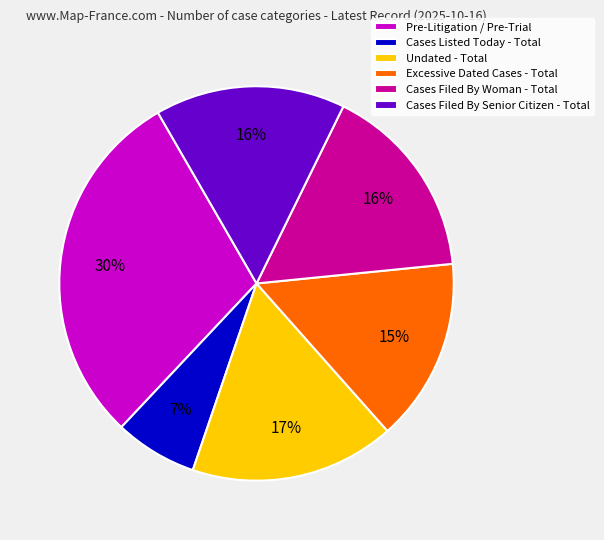

True or false: Cases Filed By Woman - Total accounts for 16% of the total.

True